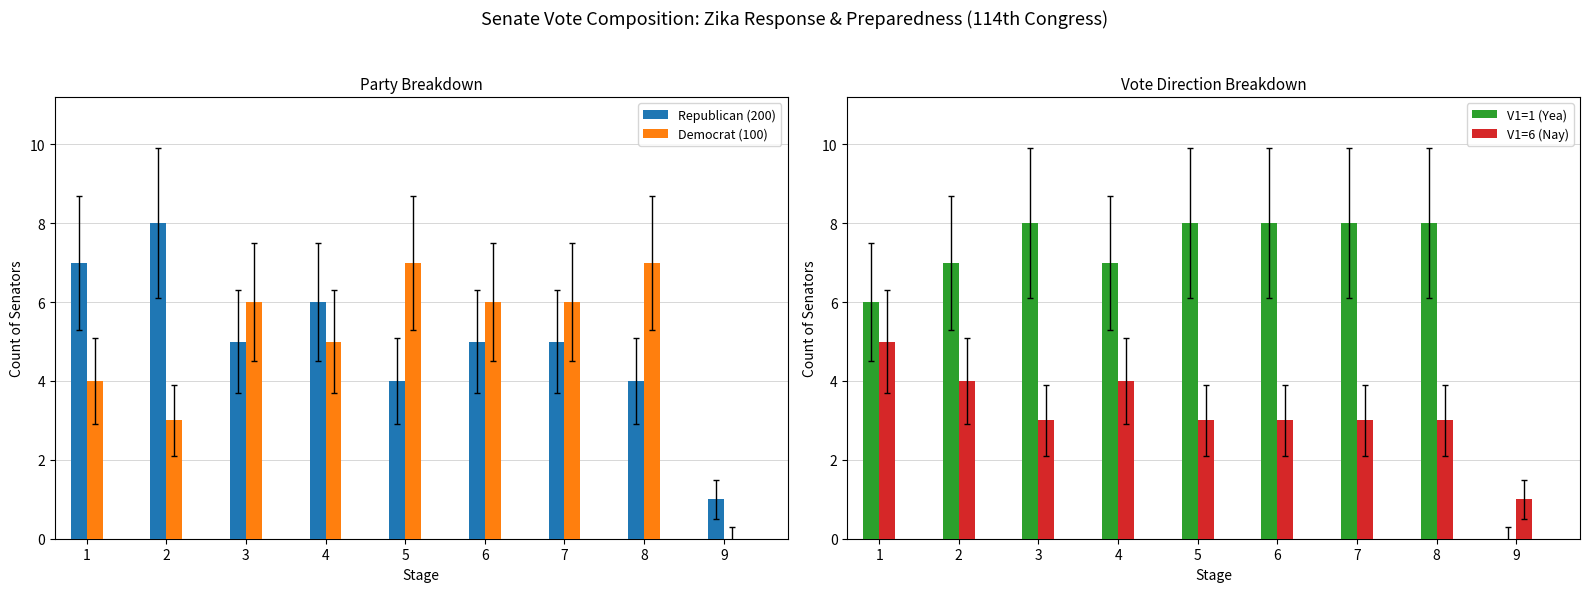

Rank the categories by Republican (200) value from lowest to highest.

9, 5, 8, 3, 6, 7, 4, 1, 2